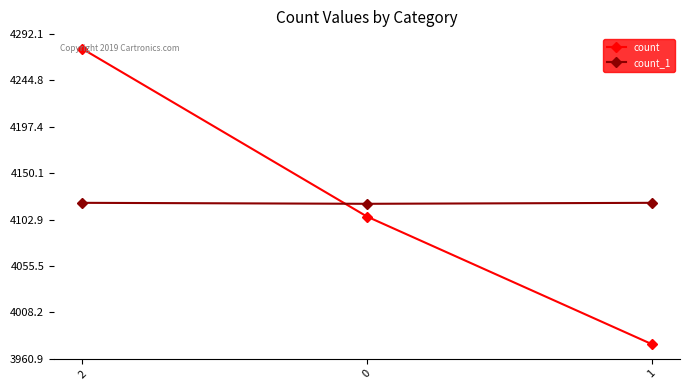

Which category has the lowest value in the count series?

1